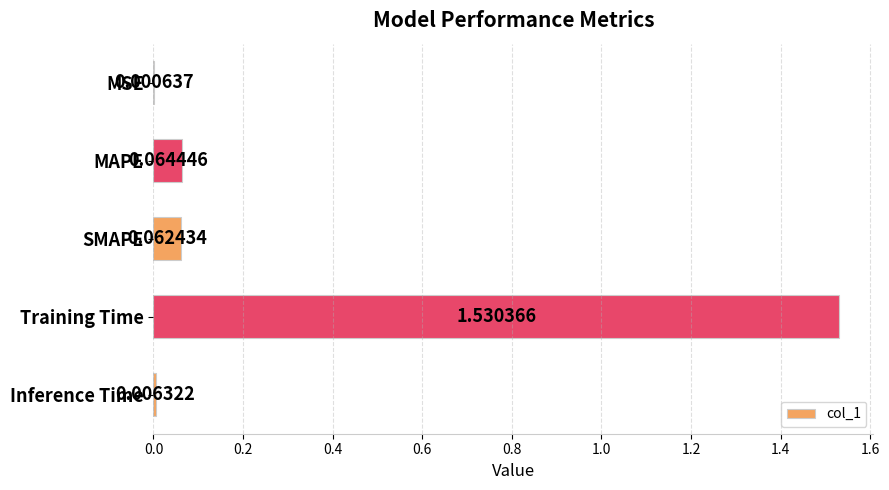

What is the sum of all values?

1.7